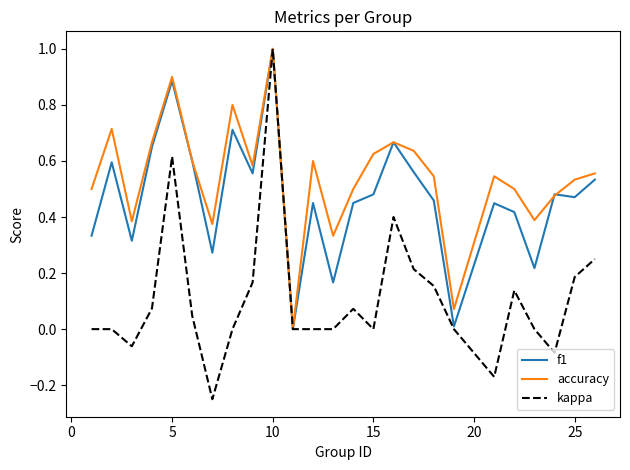

True or false: f1 has more than 0 points higher than both neighbors.

True